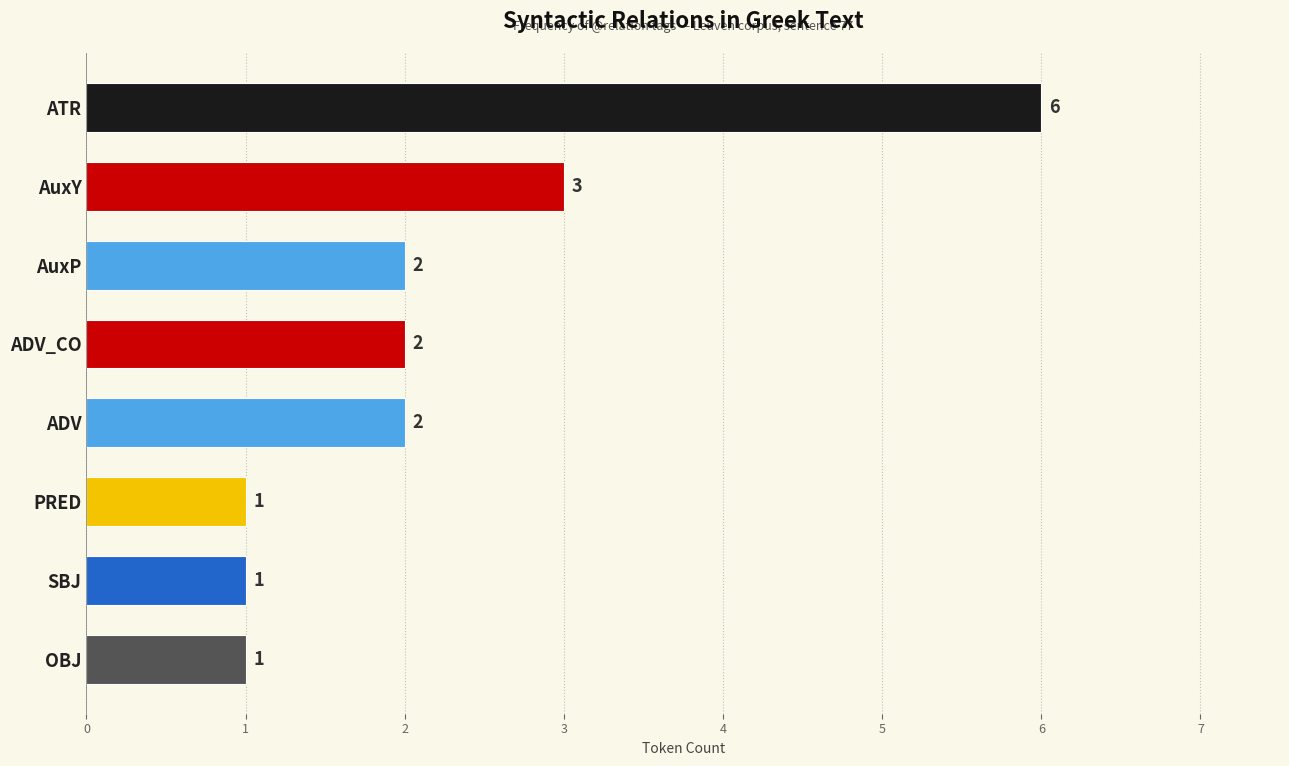

What is the change in value from ATR to AuxP?

-4